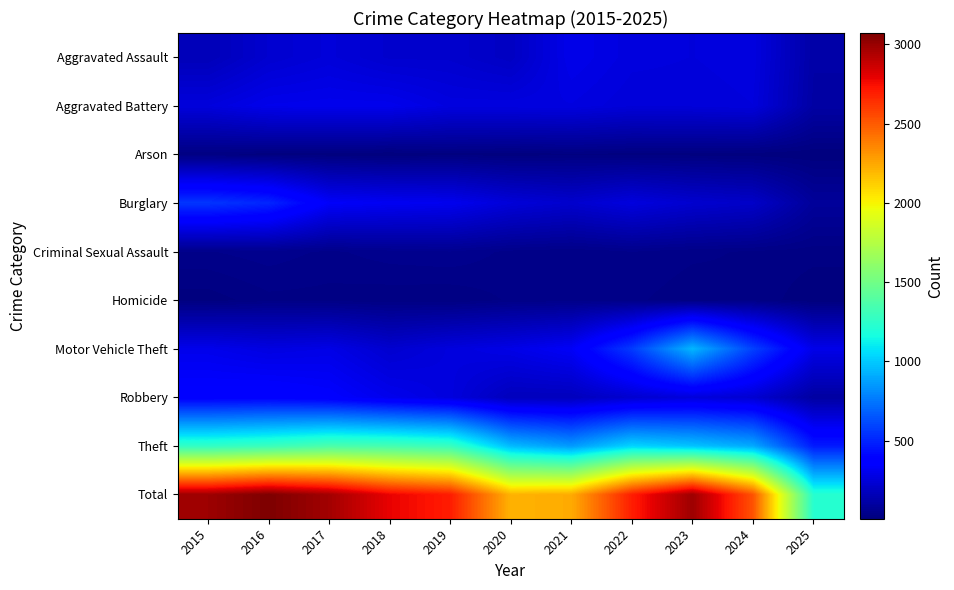

Reading left to right, what are all the values shown in this chart?

Aggravated Assault: 2015=164	2016=225	2017=251	2018=220	2019=220	2020=192	2021=295	2022=264	2023=259	2024=267	2025=118
Aggravated Battery: 2015=259	2016=298	2017=303	2018=302	2019=267	2020=268	2021=270	2022=249	2023=251	2024=259	2025=111
Arson: 2015=22	2016=14	2017=12	2018=8	2019=16	2020=12	2021=18	2022=15	2023=15	2024=12	2025=9
Burglary: 2015=552	2016=505	2017=339	2018=319	2019=308	2020=250	2021=220	2022=263	2023=225	2024=205	2025=85
Criminal Sexual Assault: 2015=43	2016=51	2017=41	2018=51	2019=55	2020=40	2021=33	2022=44	2023=35	2024=30	2025=25
Homicide: 2015=13	2016=28	2017=27	2018=23	2019=21	2020=34	2021=38	2022=35	2023=23	2024=30	2025=9
Motor Vehicle Theft: 2015=299	2016=272	2017=285	2018=225	2019=262	2020=287	2021=332	2022=569	2023=943	2024=588	2025=291
Robbery: 2015=372	2016=381	2017=356	2018=302	2019=263	2020=174	2021=175	2022=227	2023=257	2024=230	2025=104
Theft: 2015=1263	2016=1297	2017=1359	2018=1337	2019=1288	2020=954	2021=856	2022=1032	2023=980	2024=903	2025=472
Total: 2015=2987	2016=3071	2017=2973	2018=2787	2019=2700	2020=2211	2021=2237	2022=2698	2023=2988	2024=2524	2025=1224